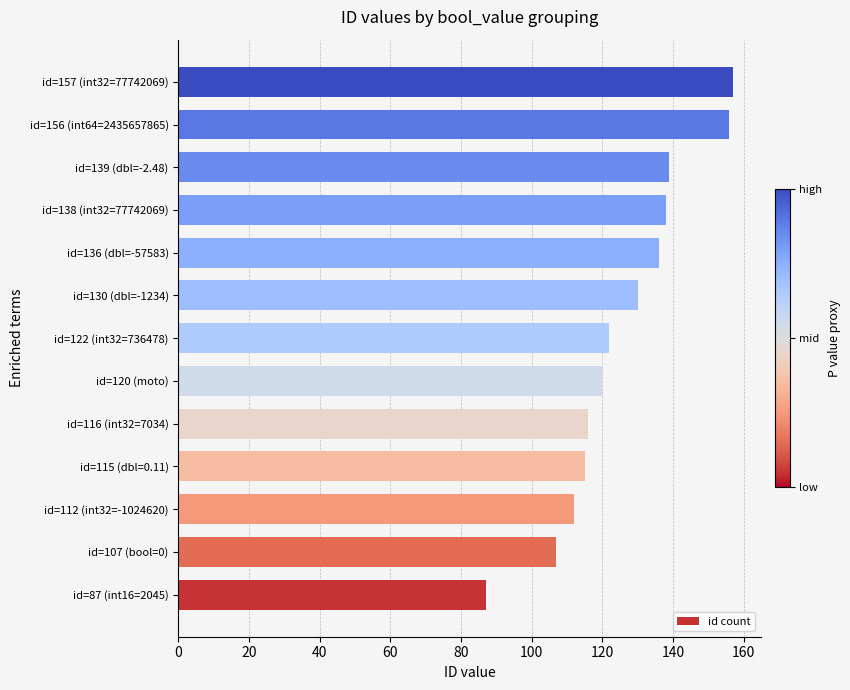

The chart shows a value of 79 at id=130 (dbl=-1234). True or false?

False